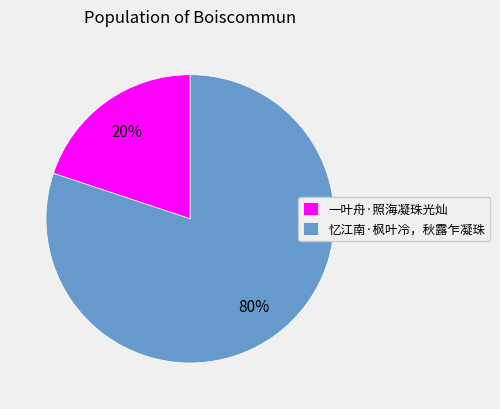

The 一叶舟·照海凝珠光灿 slice represents 20% of the pie. True or false?

True